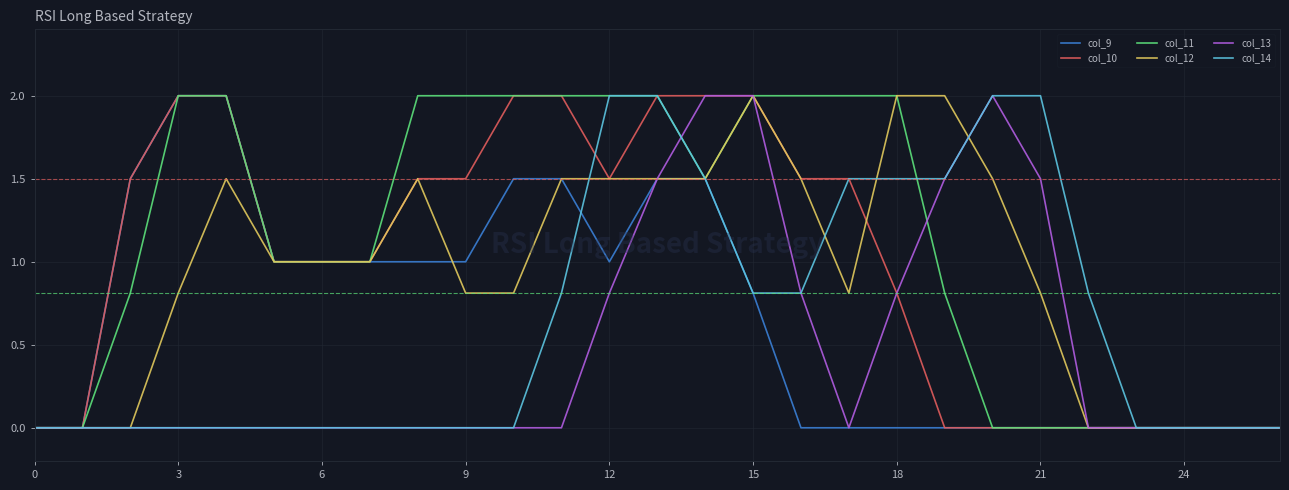

What is the maximum value for col_12?

2.0